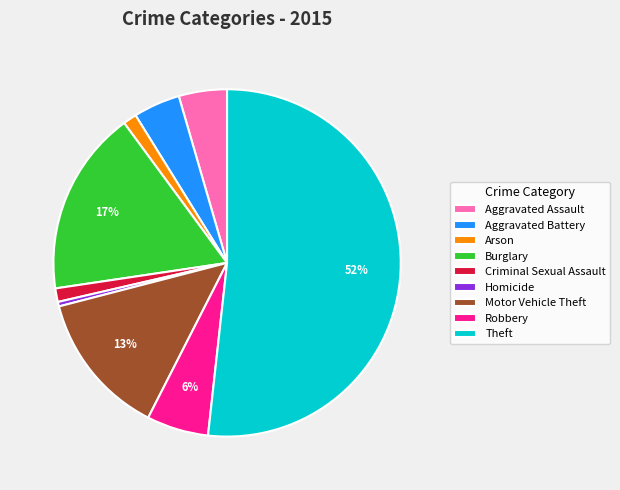

Combined, do Criminal Sexual Assault and Theft account for over 50%?

Yes